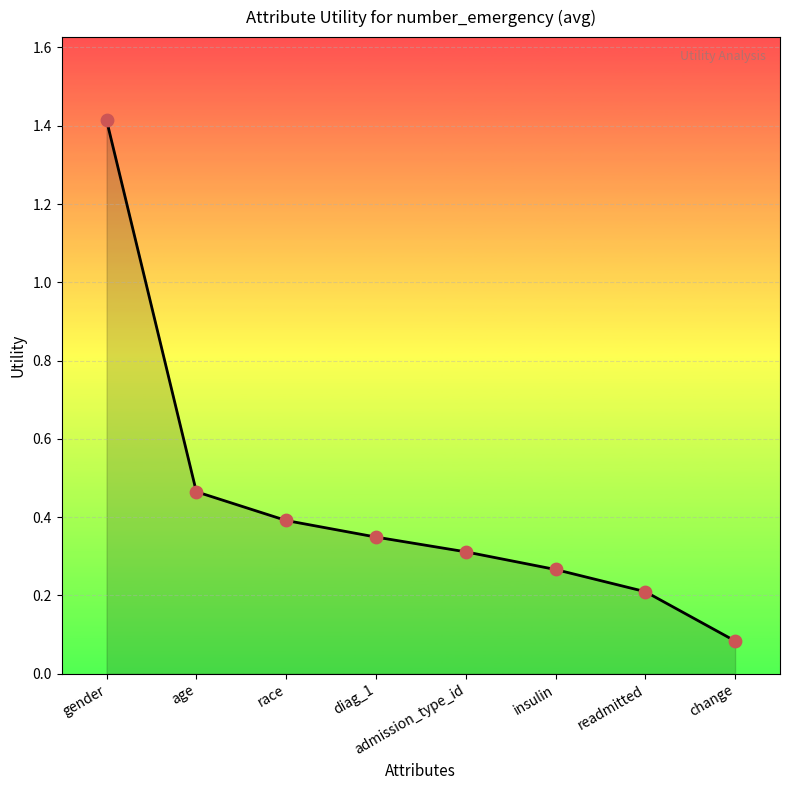

Which has a higher value, age or insulin?

age